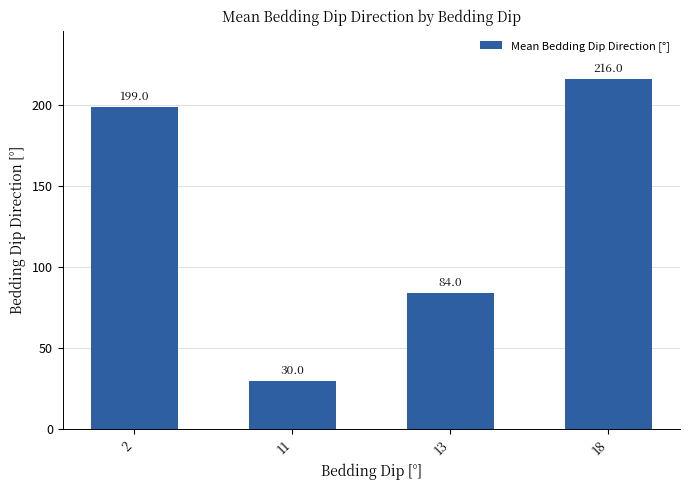

What is the difference between the values at 11 and 18?

186